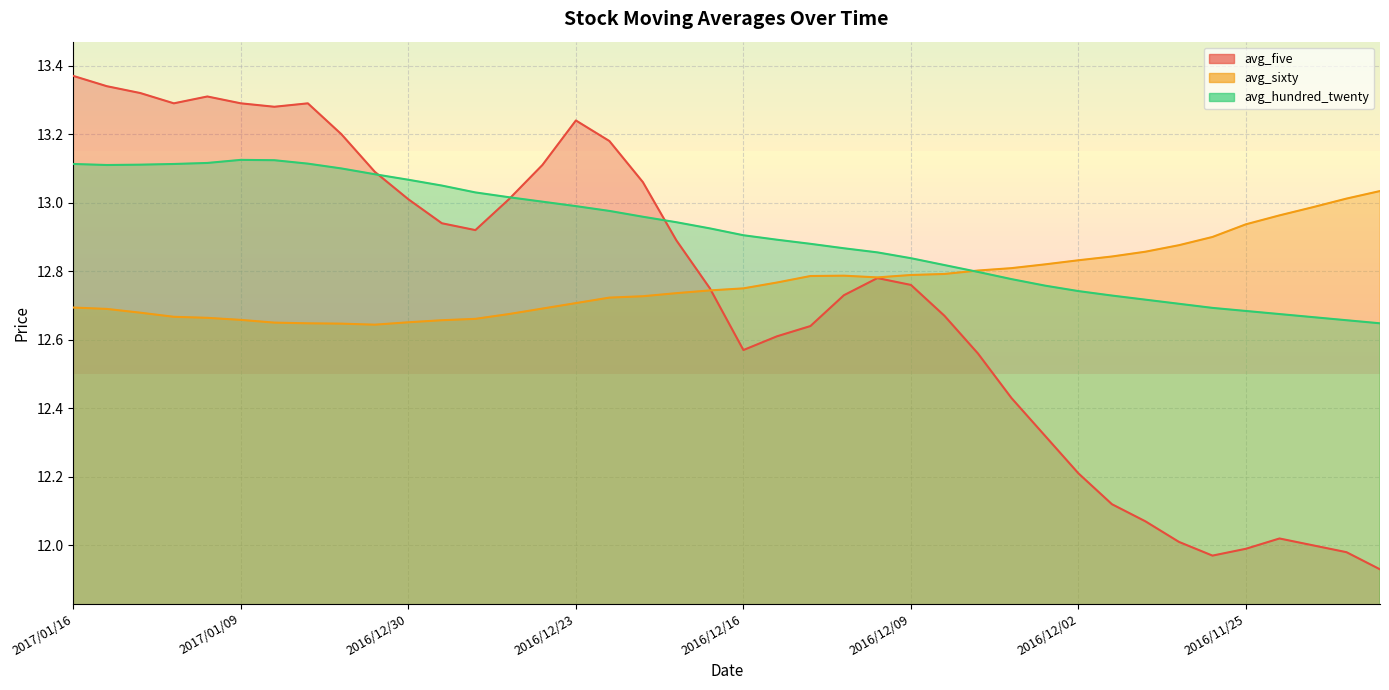

What is the sum of the avg_five values at 2016/12/06 and 2016/12/09?

25.2